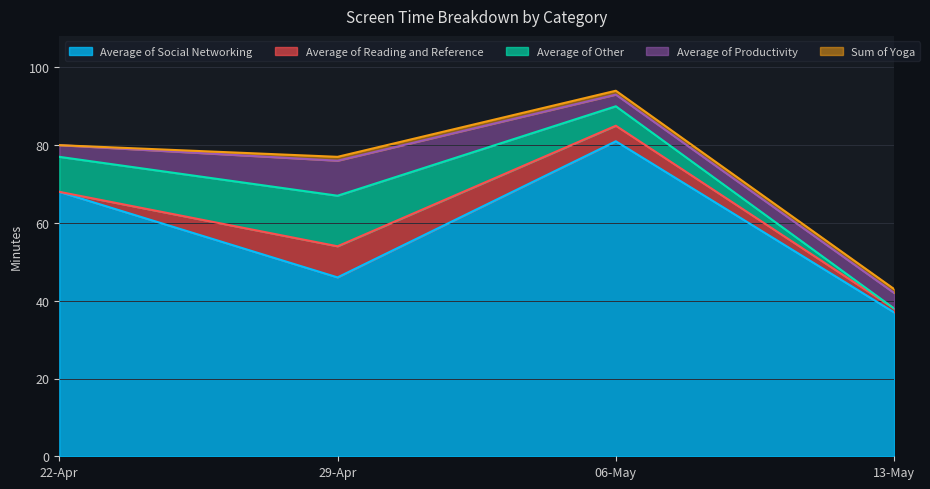

What is the approximate value of Average of Social Networking at 22-Apr?

68